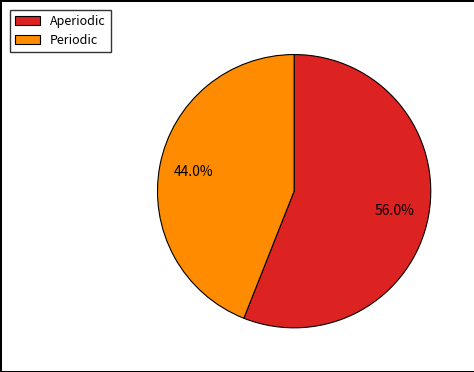

Is it true that Periodic is 36% of the pie?

False